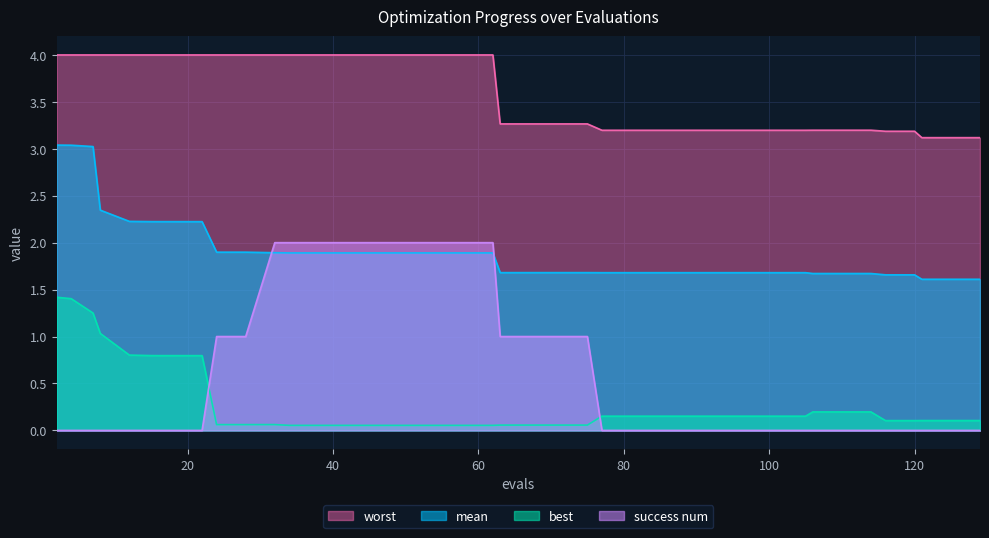

True or false: best and worst cross at least once.

False